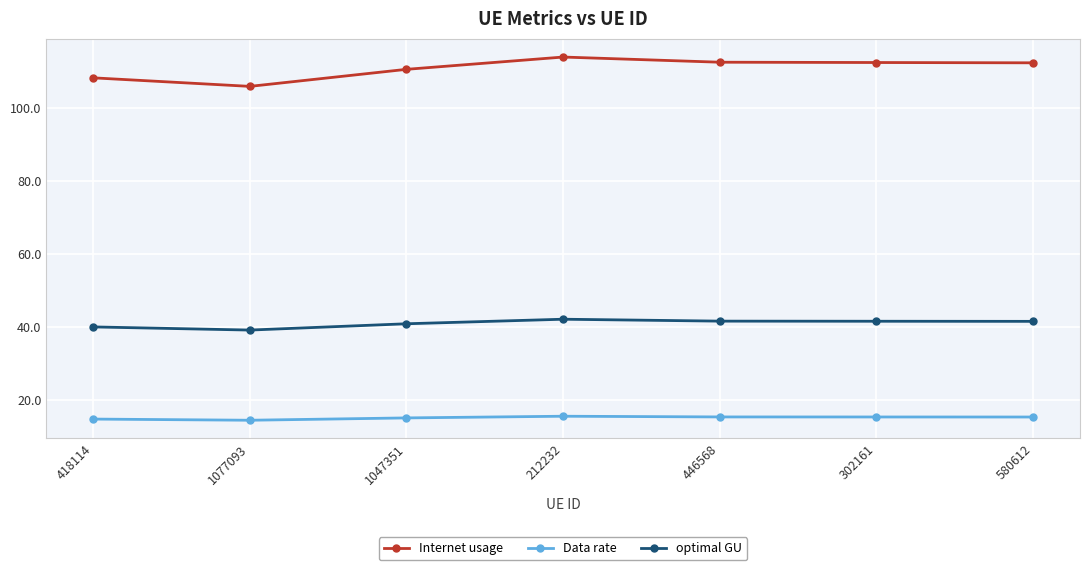

True or false: optimal GU and Data rate cross at least once.

False